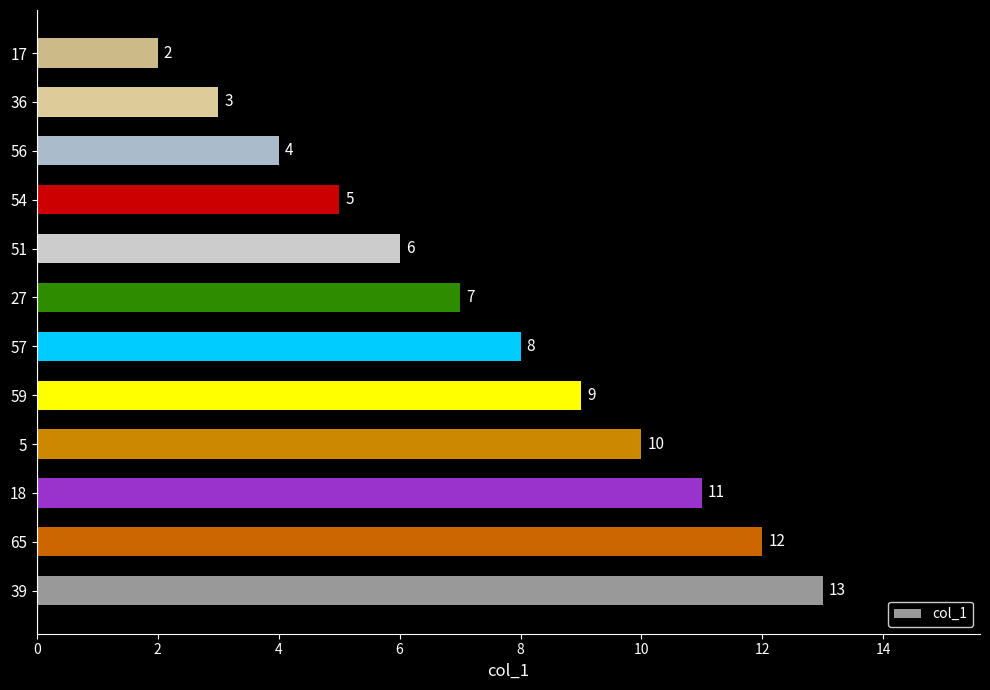

Rank the categories by value from highest to lowest.

39, 65, 18, 5, 59, 57, 27, 51, 54, 56, 36, 17